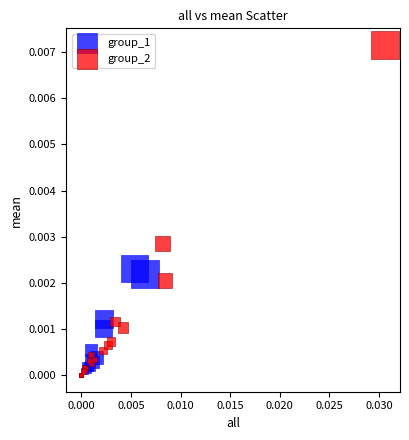

What are all the series names shown in the legend?

group_1, group_2